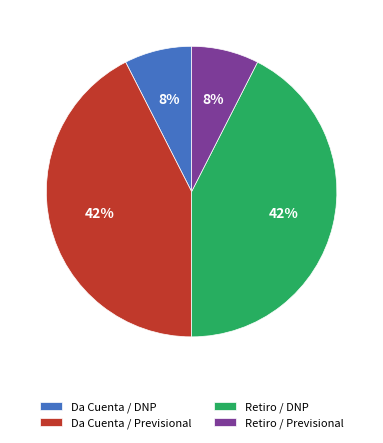

To the nearest percent, what is the average slice percentage?

25%